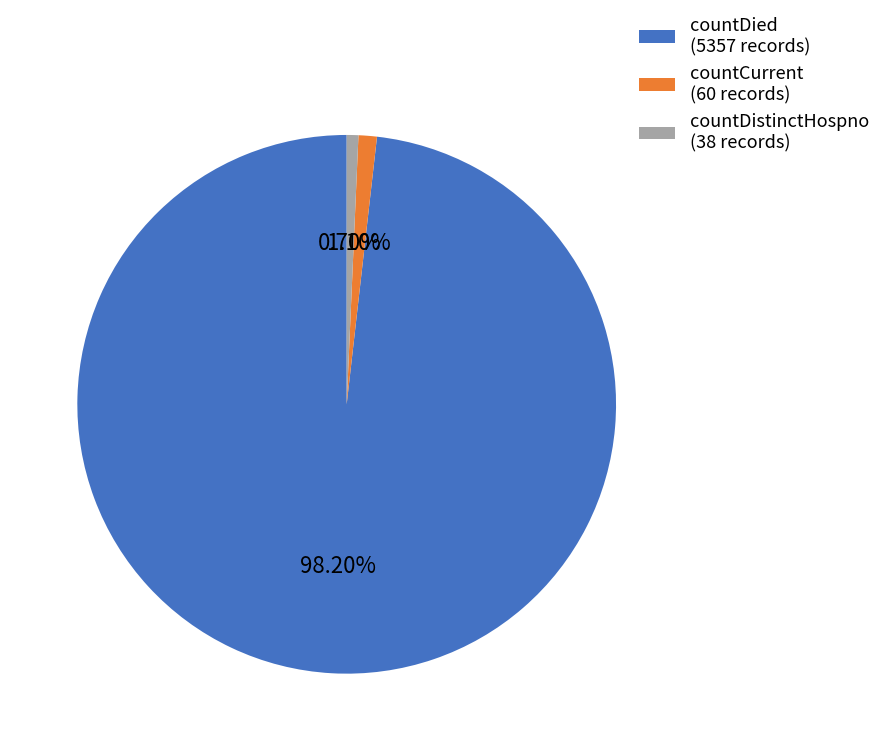

What is the total percentage of countDied and countCurrent?

99.3%